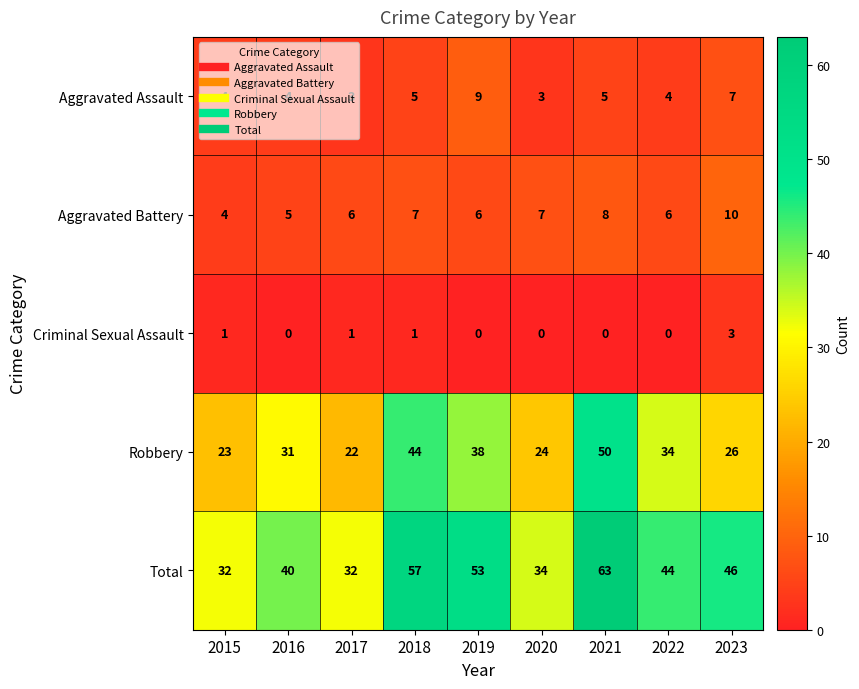

List the series in order of their peak value, highest first.

Total, Robbery, Aggravated Battery, Aggravated Assault, Criminal Sexual Assault